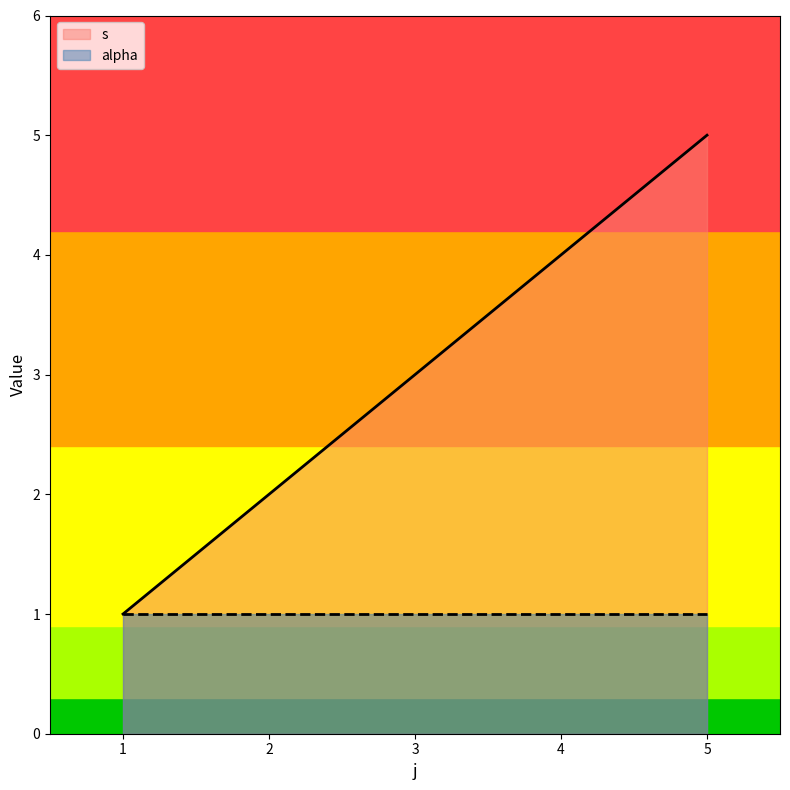

What is the minimum value shown in the chart?

1